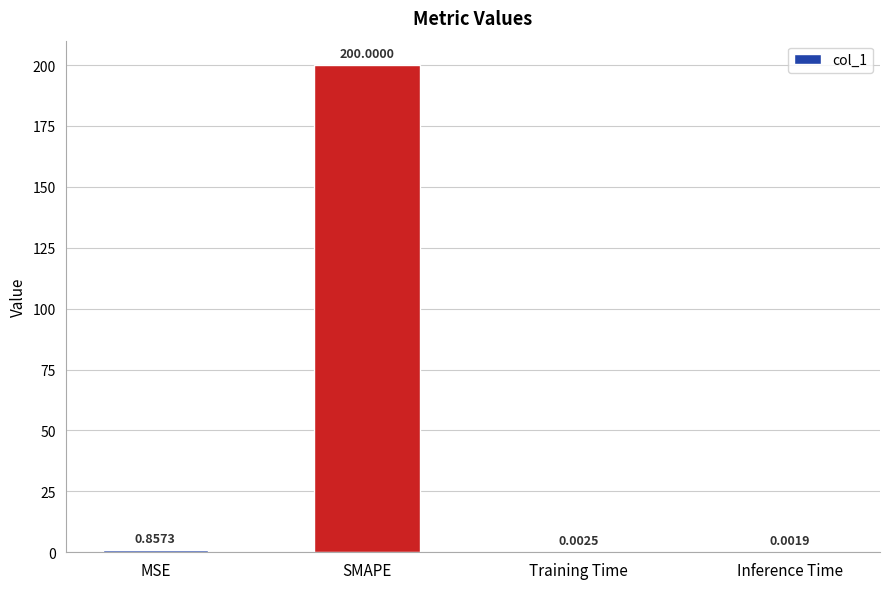

What is the change in value from MSE to SMAPE?

+199.1